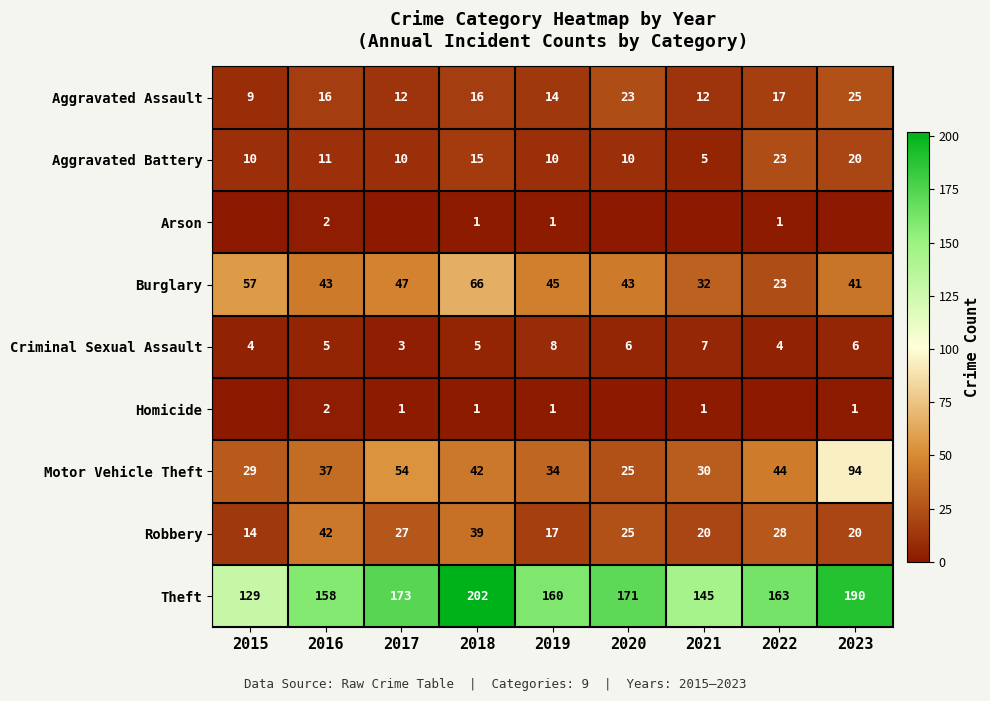

What value does the Burglary series have at 2017, to the nearest 10?

50